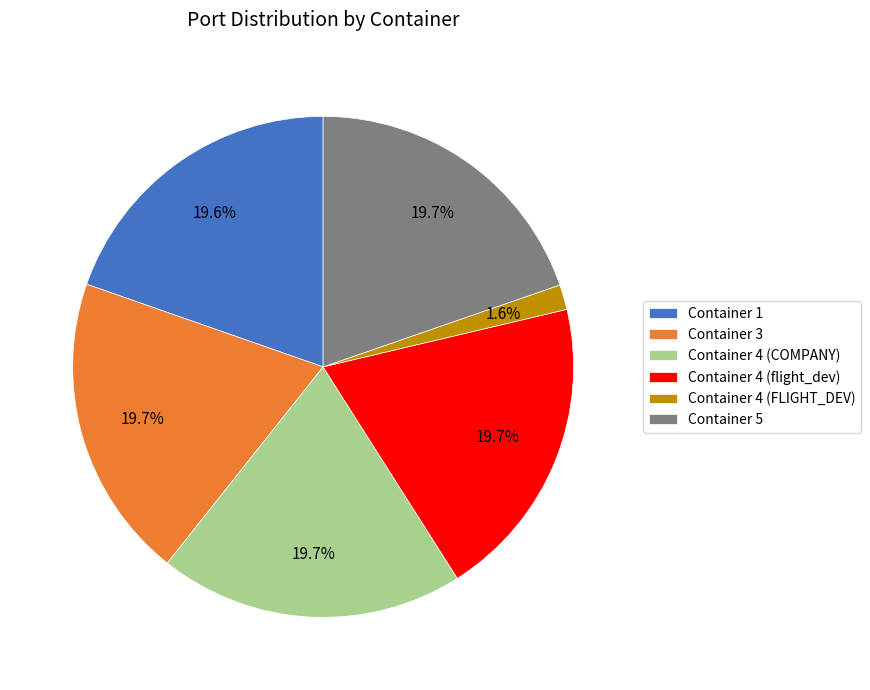

To the nearest percent, what portion does Container 4 (COMPANY) represent?

20%